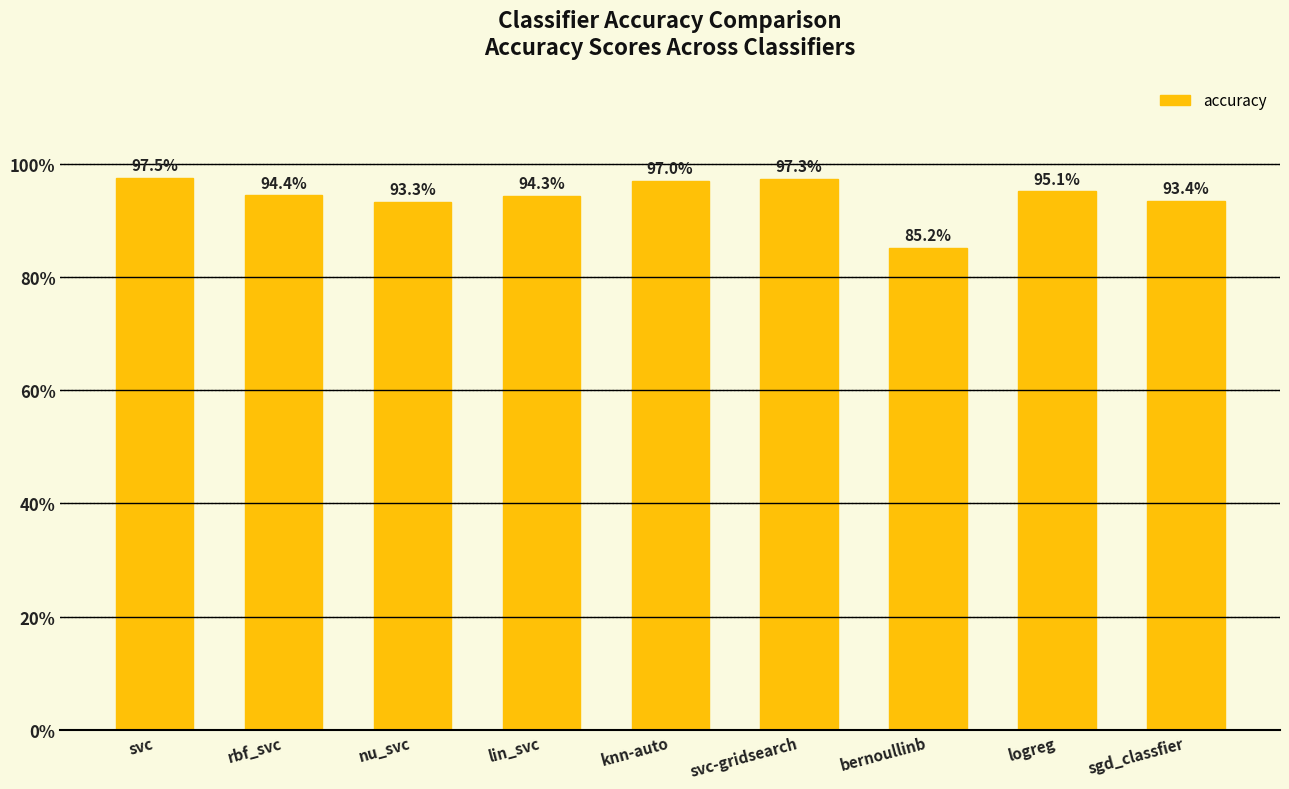

Reading left to right, extract all data points from this chart.

svc=1.0	rbf_svc=0.9	nu_svc=0.9	lin_svc=0.9	knn-auto=1.0	svc-gridsearch=1.0	bernoullinb=0.9	logreg=1.0	sgd_classfier=0.9